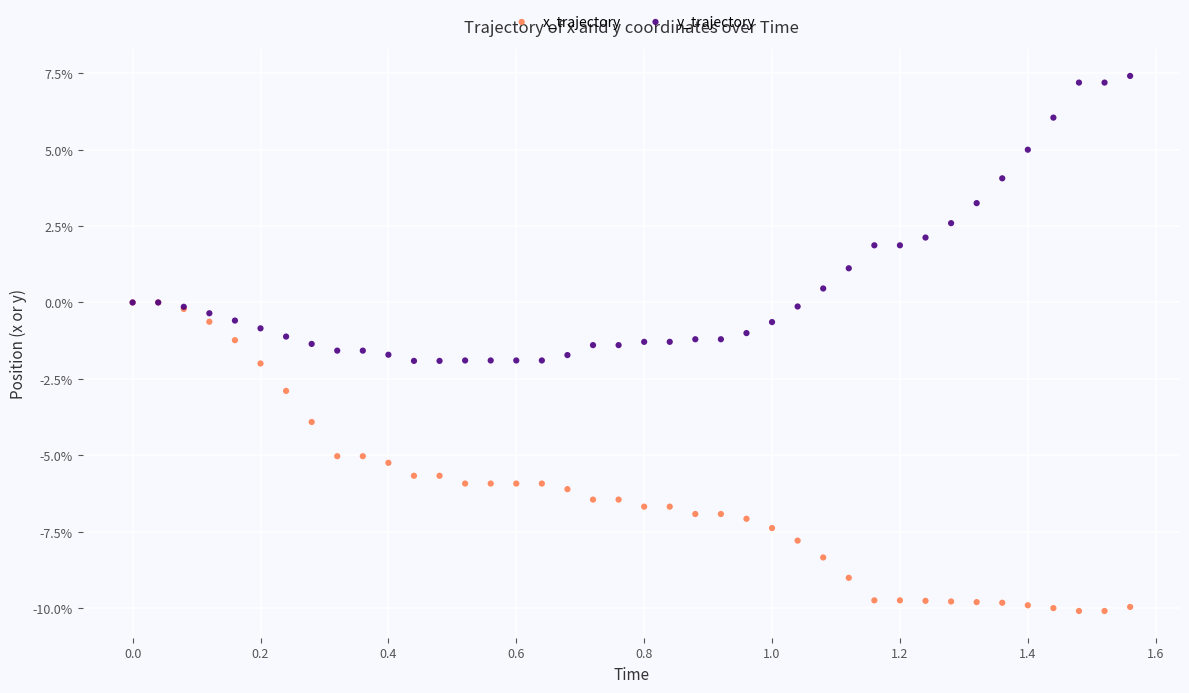

What are all the series names shown in the legend?

x_trajectory, y_trajectory